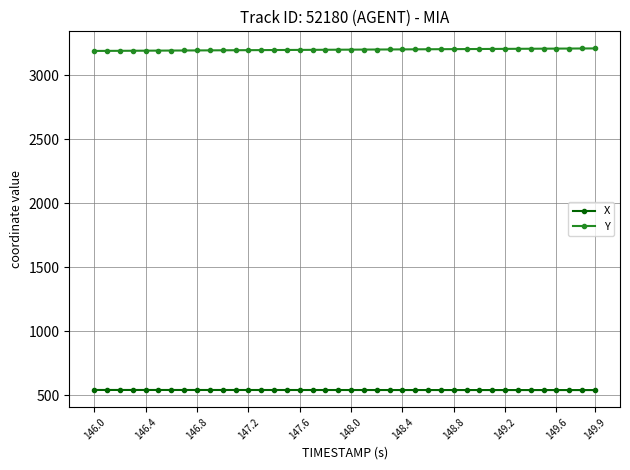

What is the sum of all X values?

21619.6